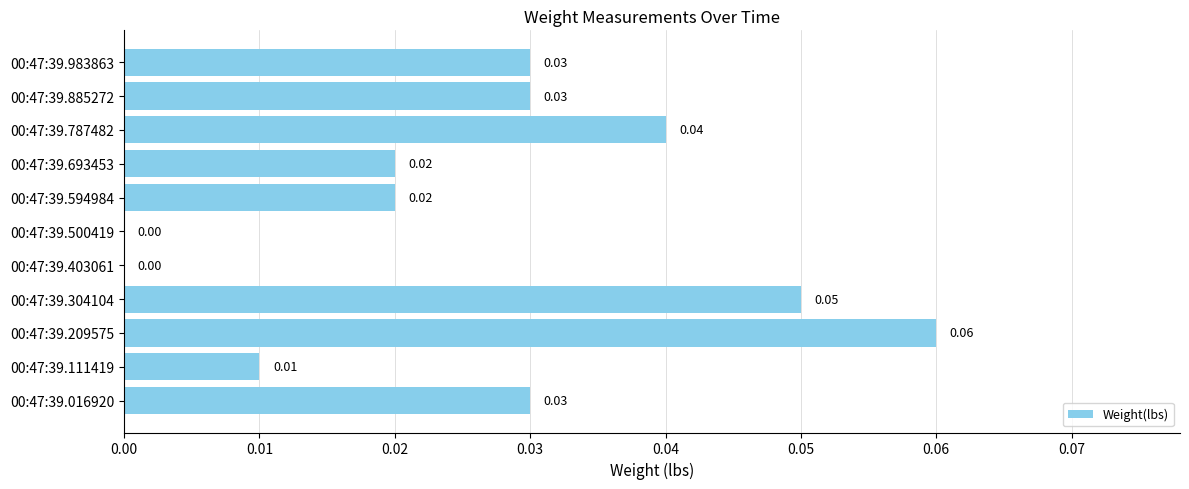

Which has a higher value, 00:47:39.500419 or 00:47:39.594984?

00:47:39.594984